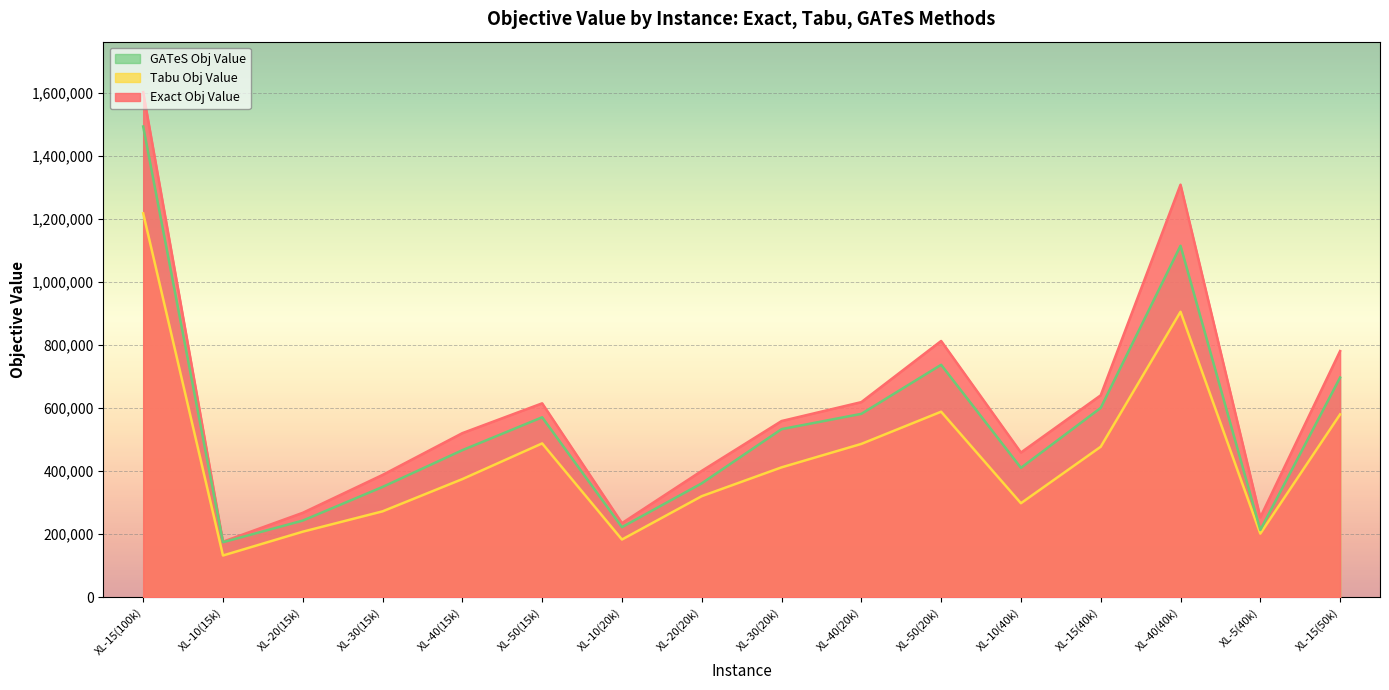

What is the label of the 10th point from the left?

XL-40(20k)